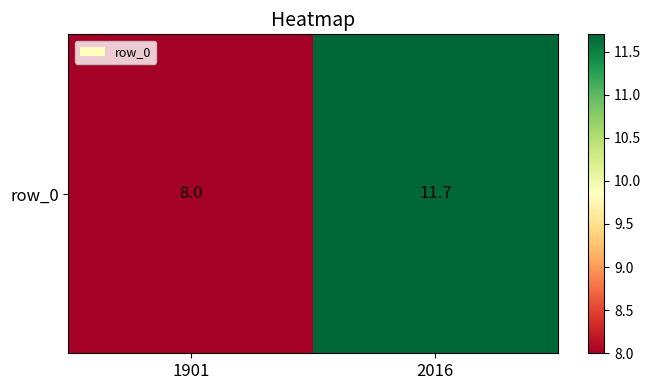

Which label corresponds to the largest value in the chart?

2016